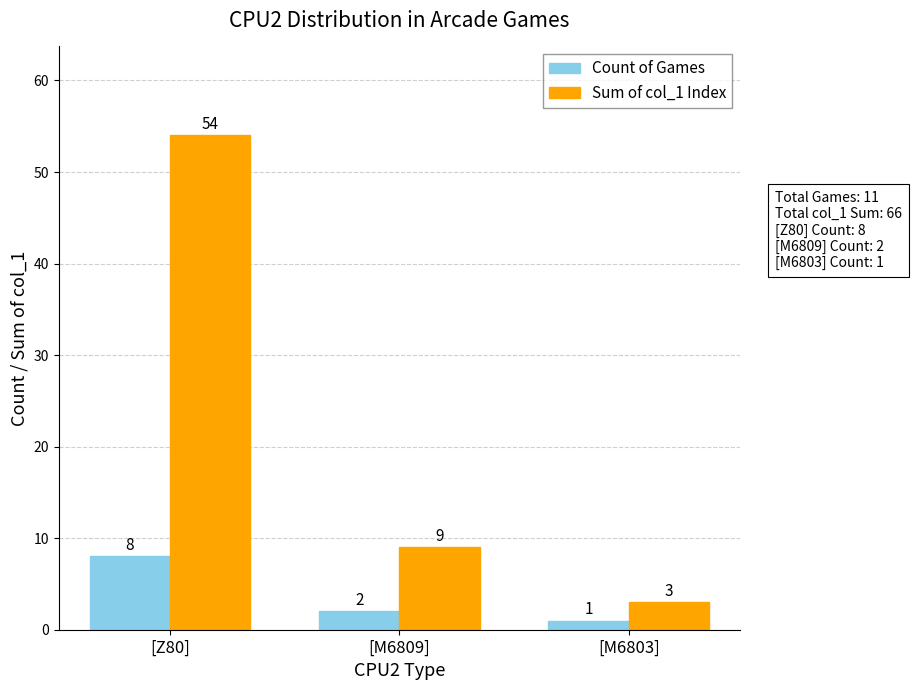

How many categories are shown in the chart?

3